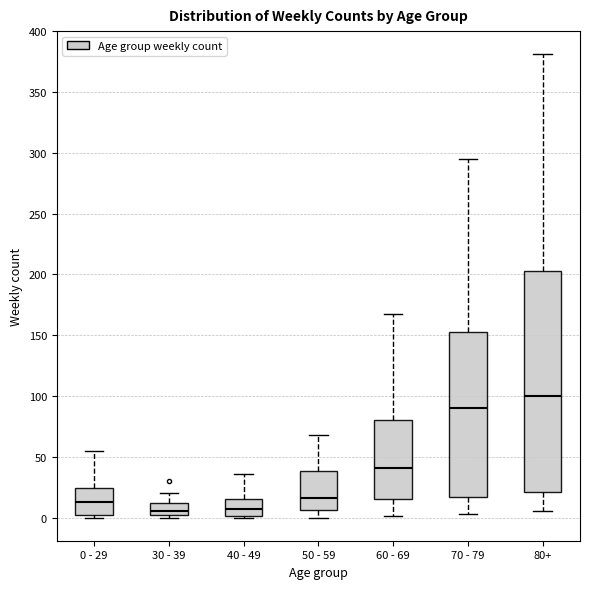

Comparing the boxes themselves (not the whiskers), which one is the tallest?

80+